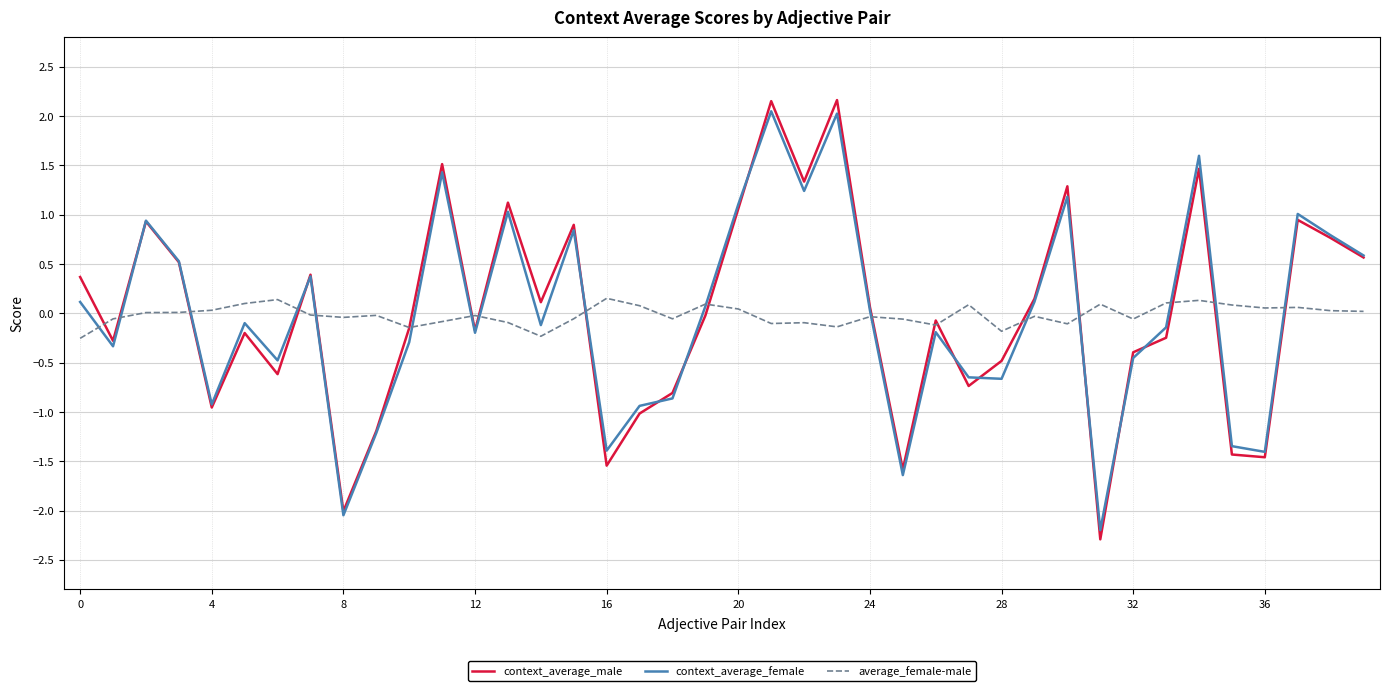

Which series has the widest spread of values?

context_average_male